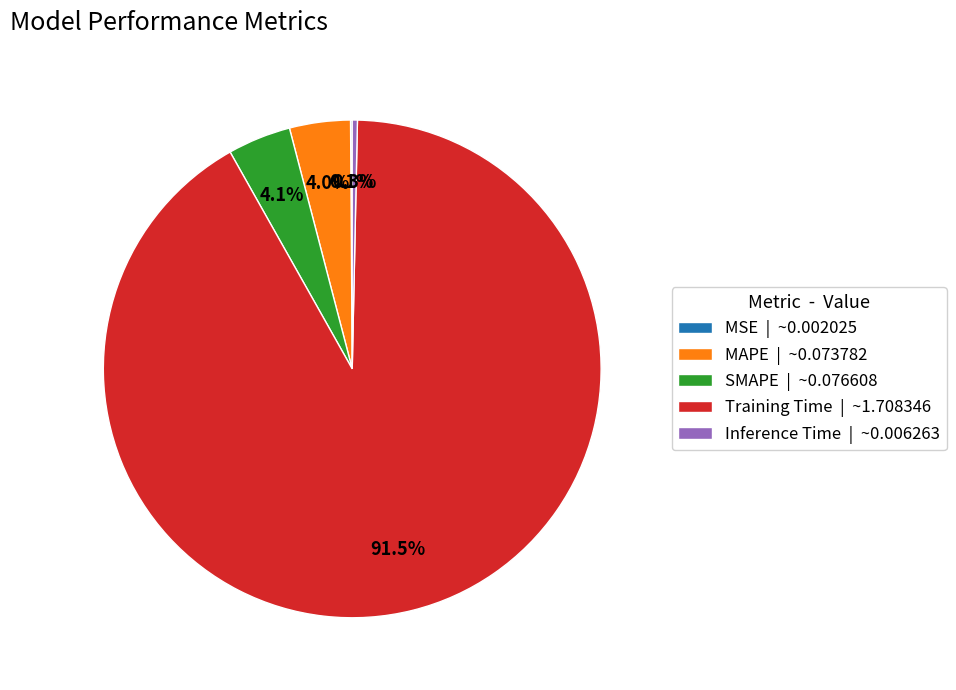

Which category has the biggest portion of the pie?

Training Time